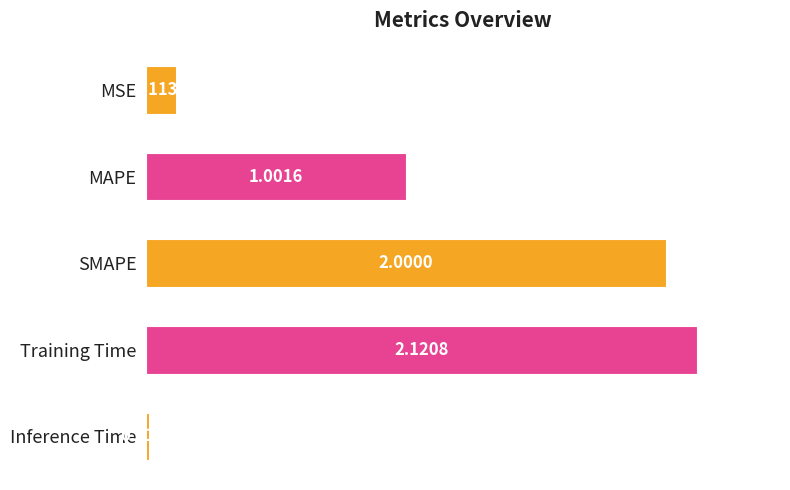

At which category does the chart reach its peak across all series?

Training Time